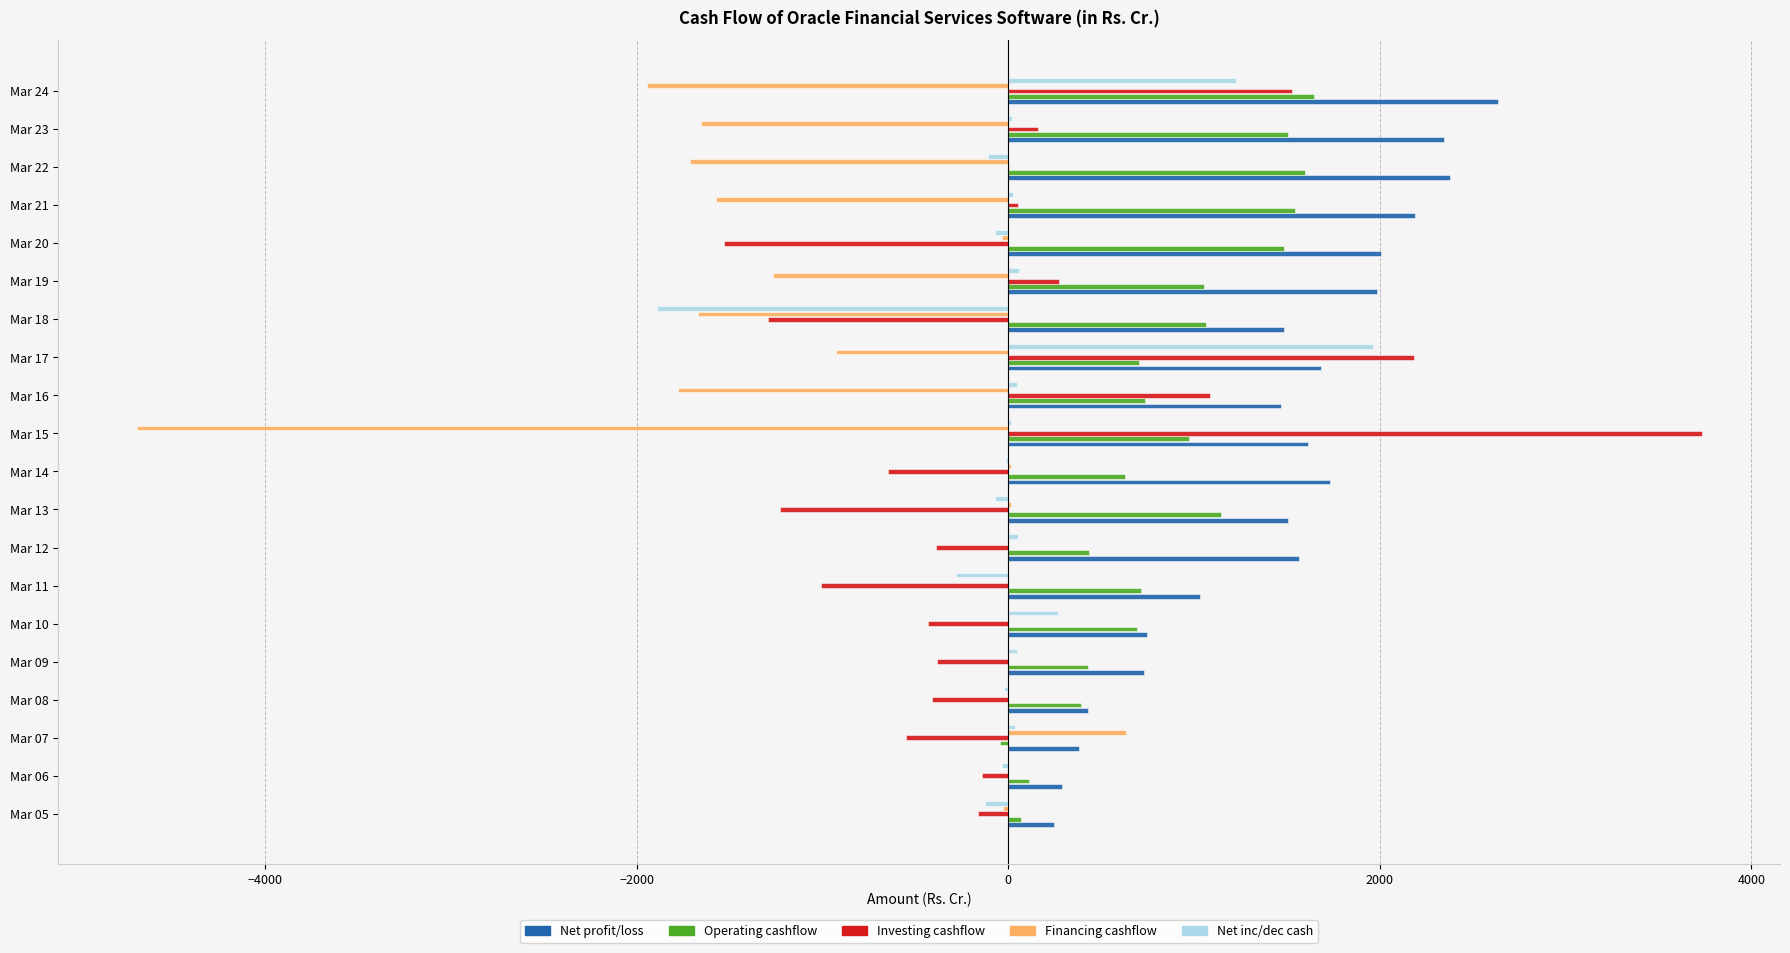

What are all the series names shown in the legend?

Net profit/loss, Operating cashflow, Investing cashflow, Financing cashflow, Net inc/dec cash